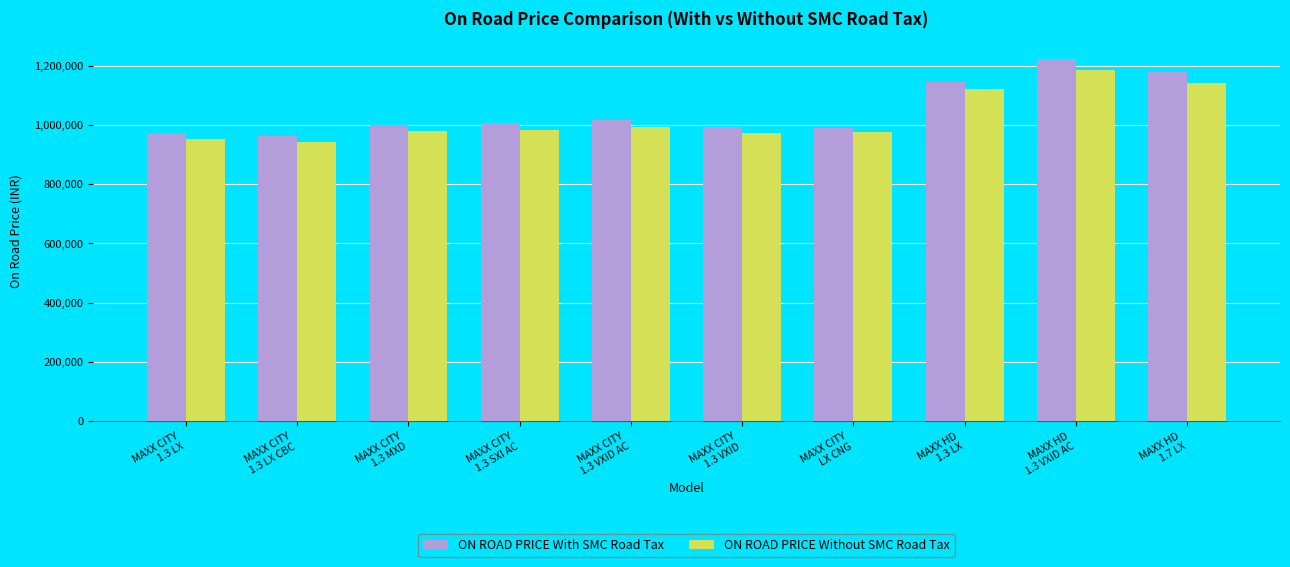

True or false: ON ROAD PRICE Without SMC Road Tax has a value of 940821 at MAXX CITY
1.3 LX CBC.

True